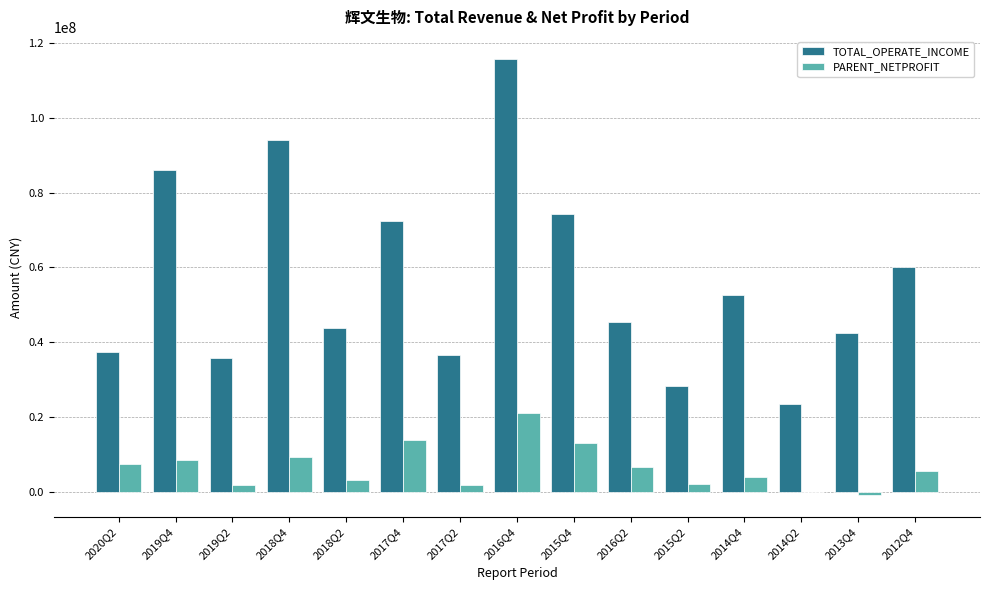

Does the chart contain stacked bars?

No